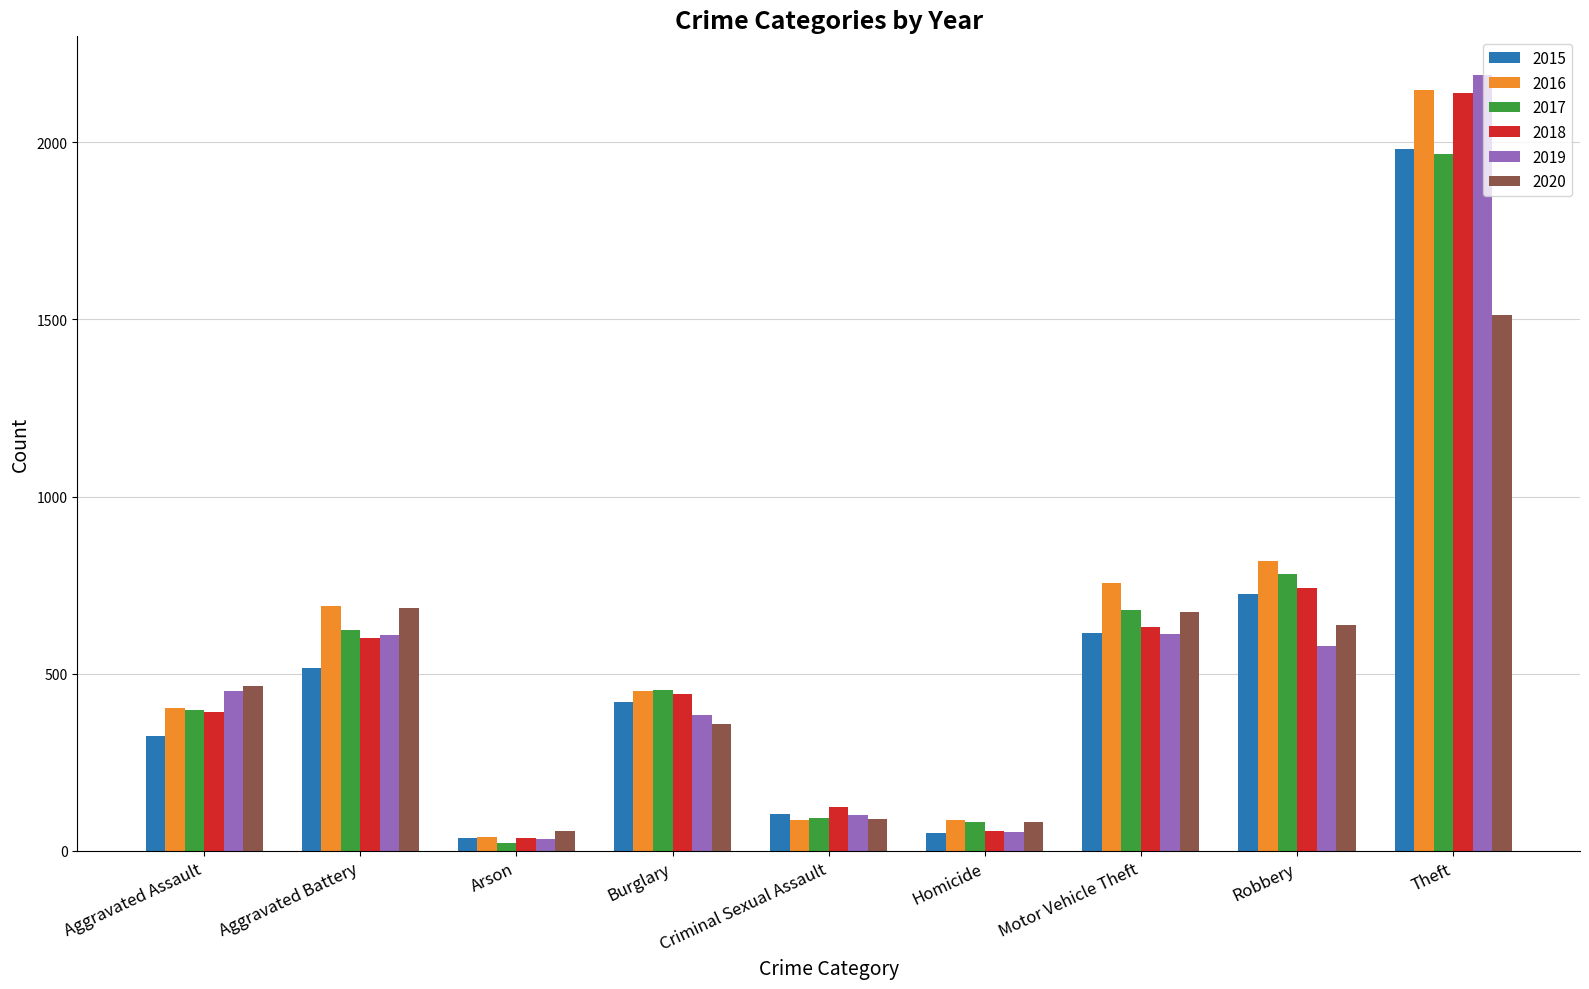

What is the difference between the maximum and second lowest values in the 2018 series?

2084